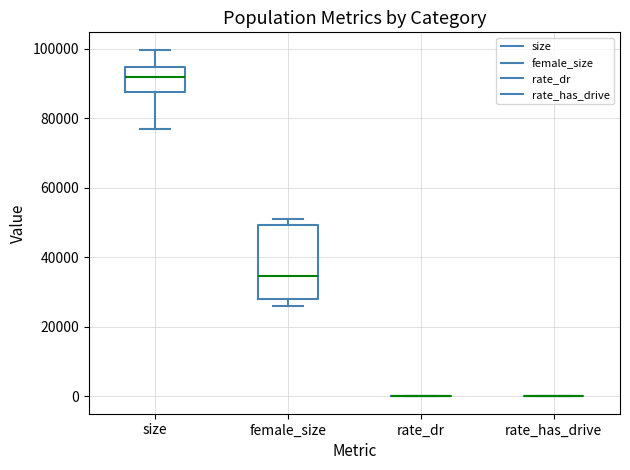

Reading left to right, transcribe this box plot: for each box, give where its median line is, the range the box spans, and where its two whiskers end, as read against the y-axis. The values are not printed on the chart, so give them approximately, as read against the axis.

size: median 92000, box 88000 to 94000, whiskers 76000 to 100000
female_size: median 34000, box 28000 to 50000, whiskers 26000 to 52000
rate_dr: box collapsed to a line at 0, whiskers 0 to 0
rate_has_drive: box collapsed to a line at 0, whiskers 0 to 0